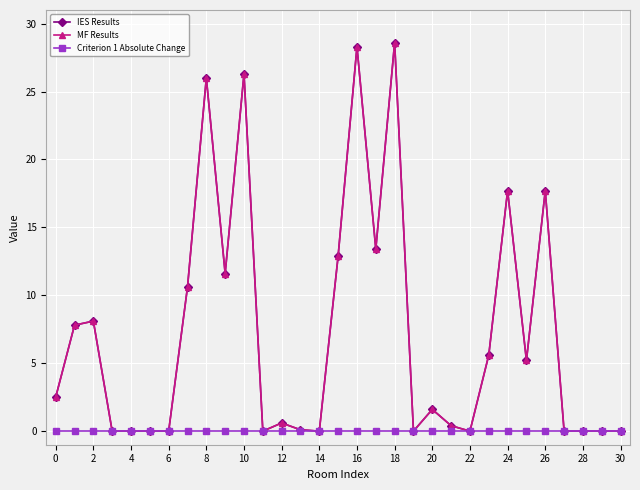

True or false: IES Results and Criterion 1 Absolute Change intersect in this chart.

False